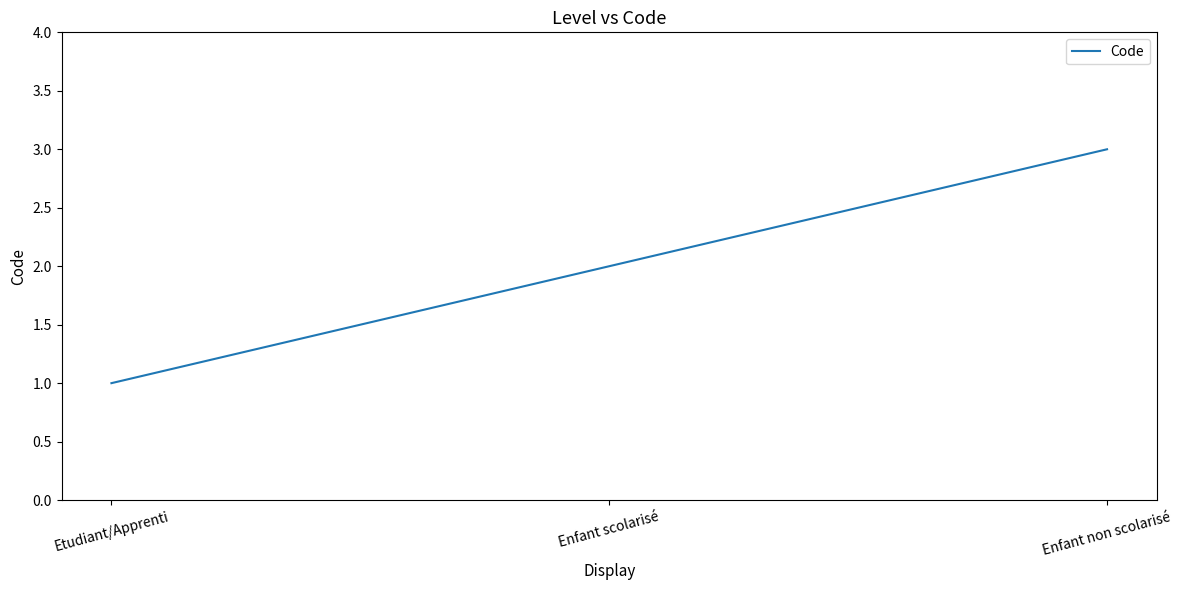

Reading left to right, extract all data points from this chart.

Etudiant/Apprenti=1	Enfant scolarisé=2	Enfant non scolarisé=3